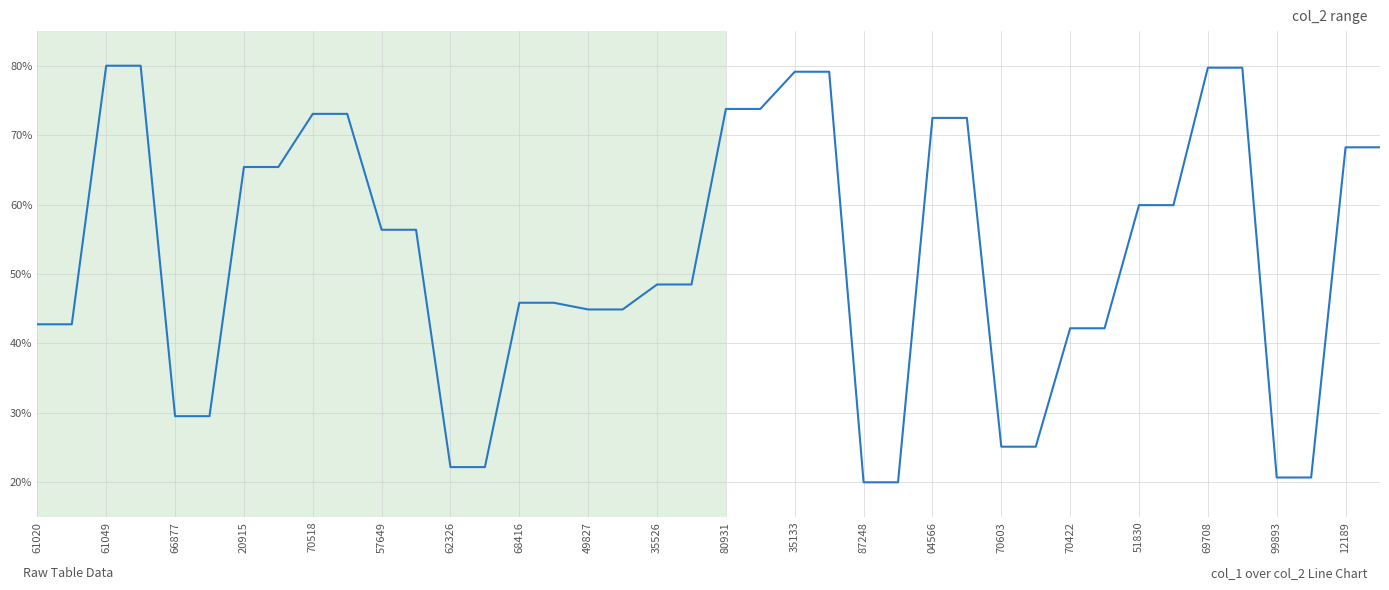

What is the smallest value displayed?

20.0